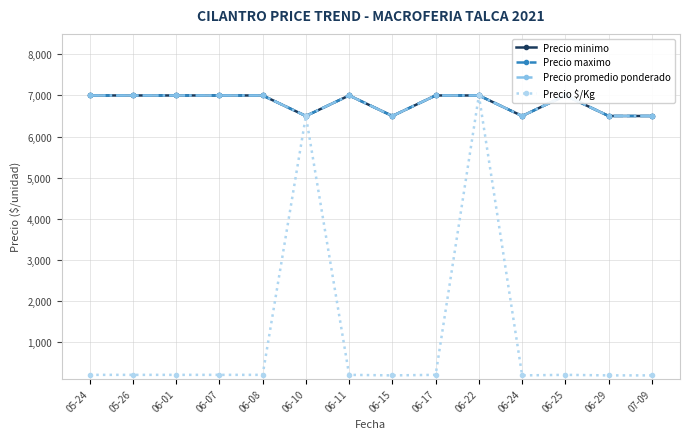

What is the value of the Precio minimo point at the 7th from the left?

7000